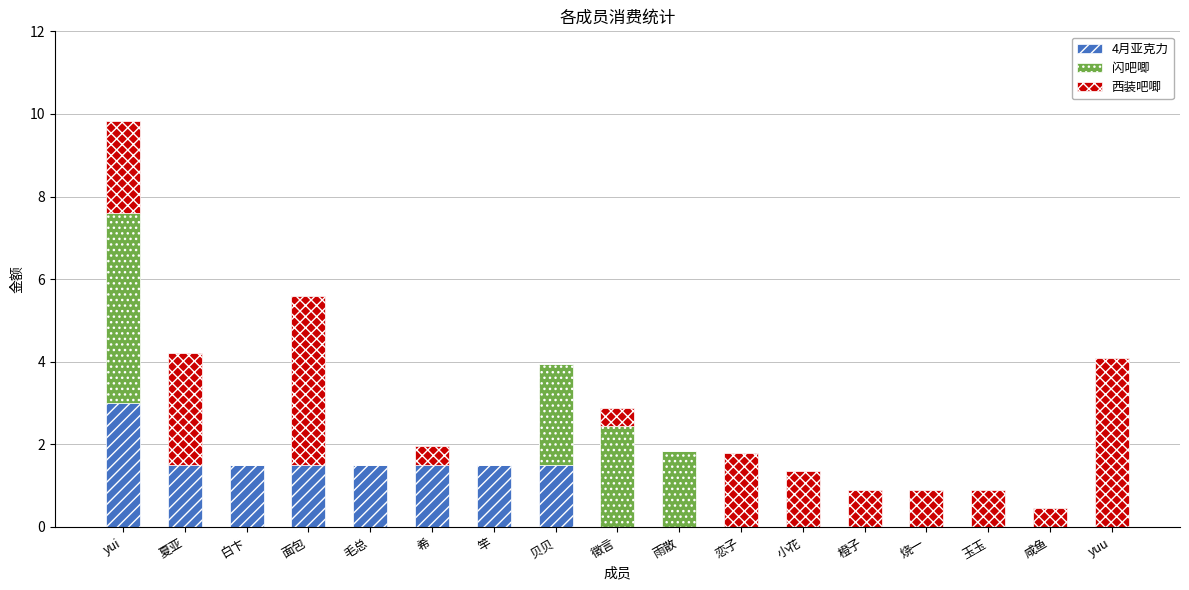

Count the 4月亚克力 values in the range 0 to 1.

9